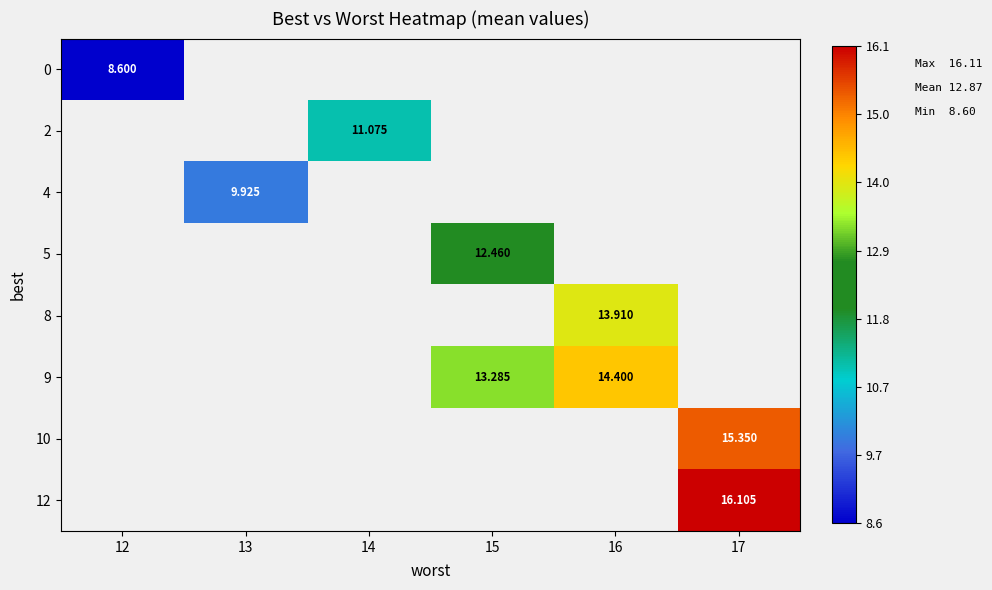

Is the value of 8 at 16 greater than the value of 12 at 17?

No